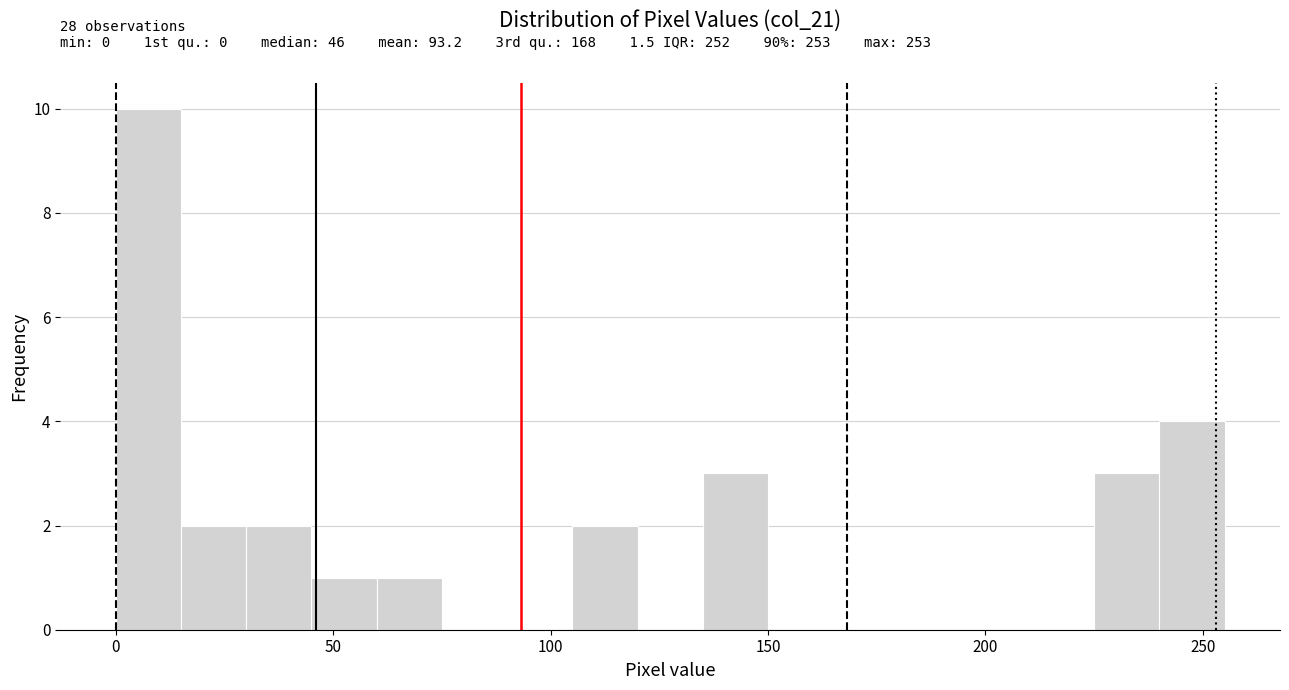

Around what value on the x-axis is the tallest bar? Give the approximate position of its centre, as read against the axis.

10